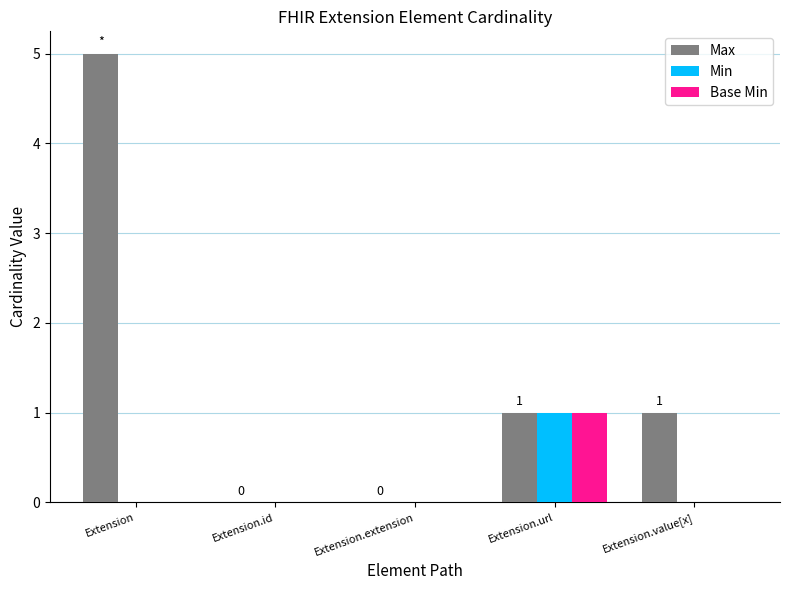

What is the maximum value for Base Min?

1